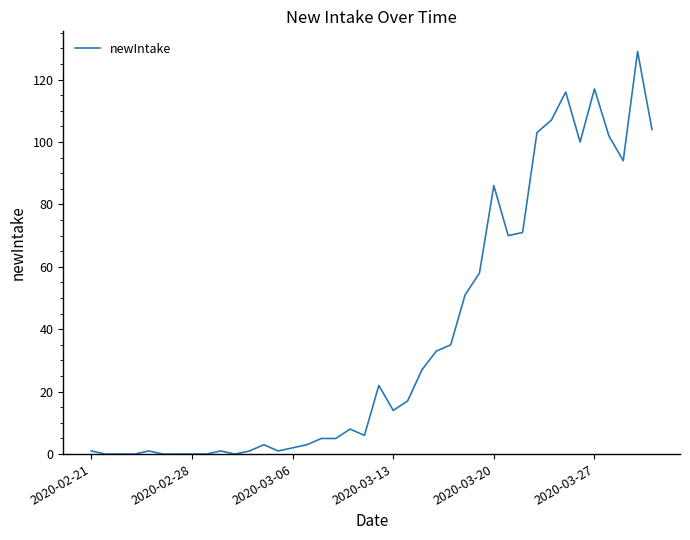

What is the maximum value shown in the chart?

129